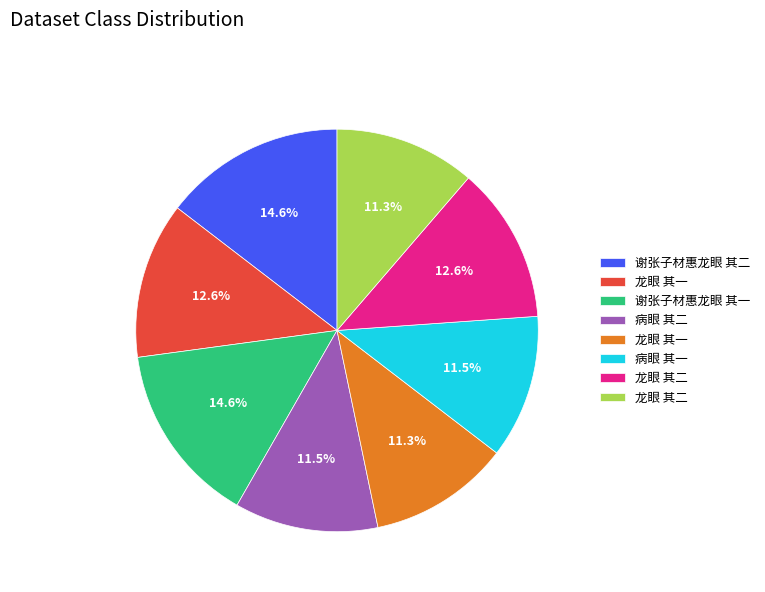

Is there any slice that represents more than half of the pie?

No